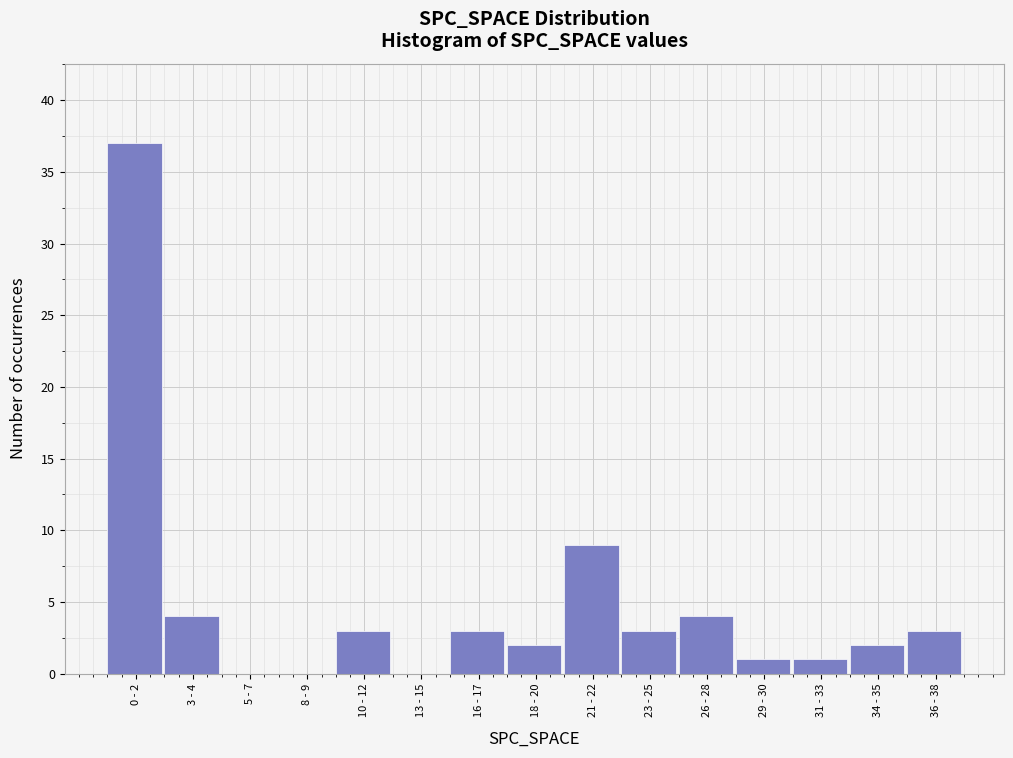

Reading left to right, transcribe all the data shown in this chart.

0 - 2=37	3 - 4=4	5 - 7=0	8 - 9=0	10 - 12=3	13 - 15=0	16 - 17=3	18 - 20=2	21 - 22=9	23 - 25=3	26 - 28=4	29 - 30=1	31 - 33=1	34 - 35=2	36 - 38=3